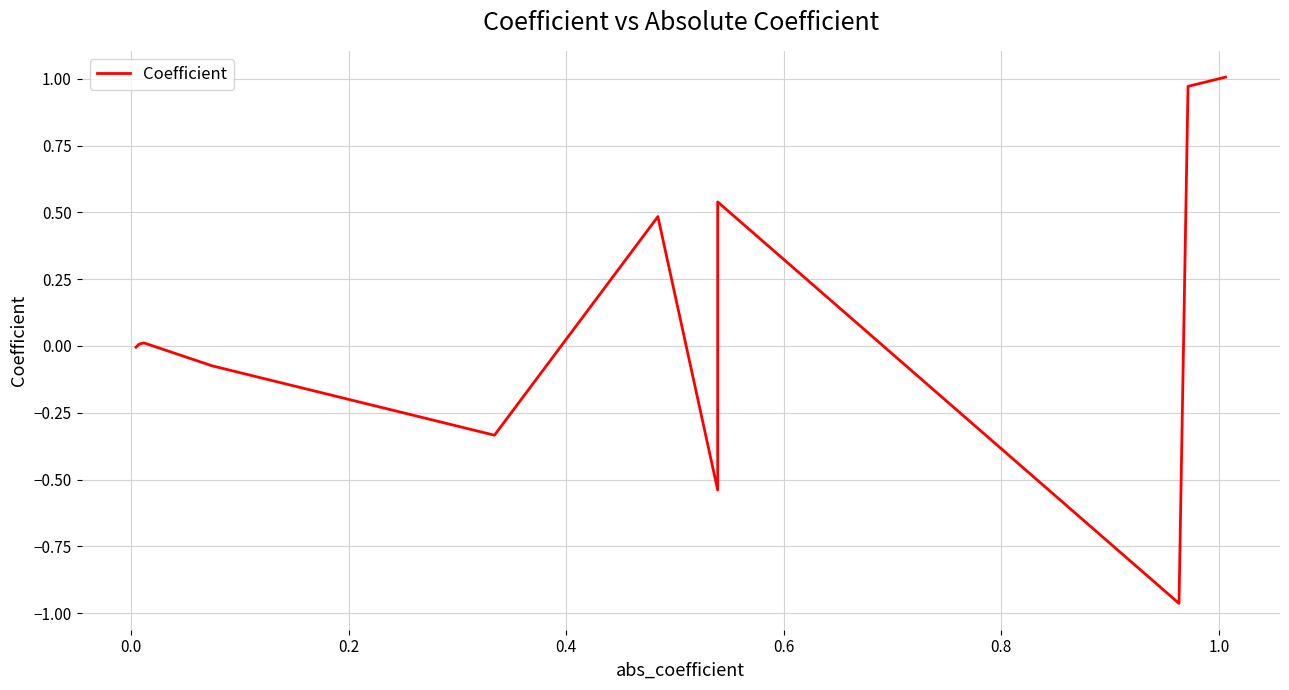

What is the difference between the maximum and minimum values?

2.0